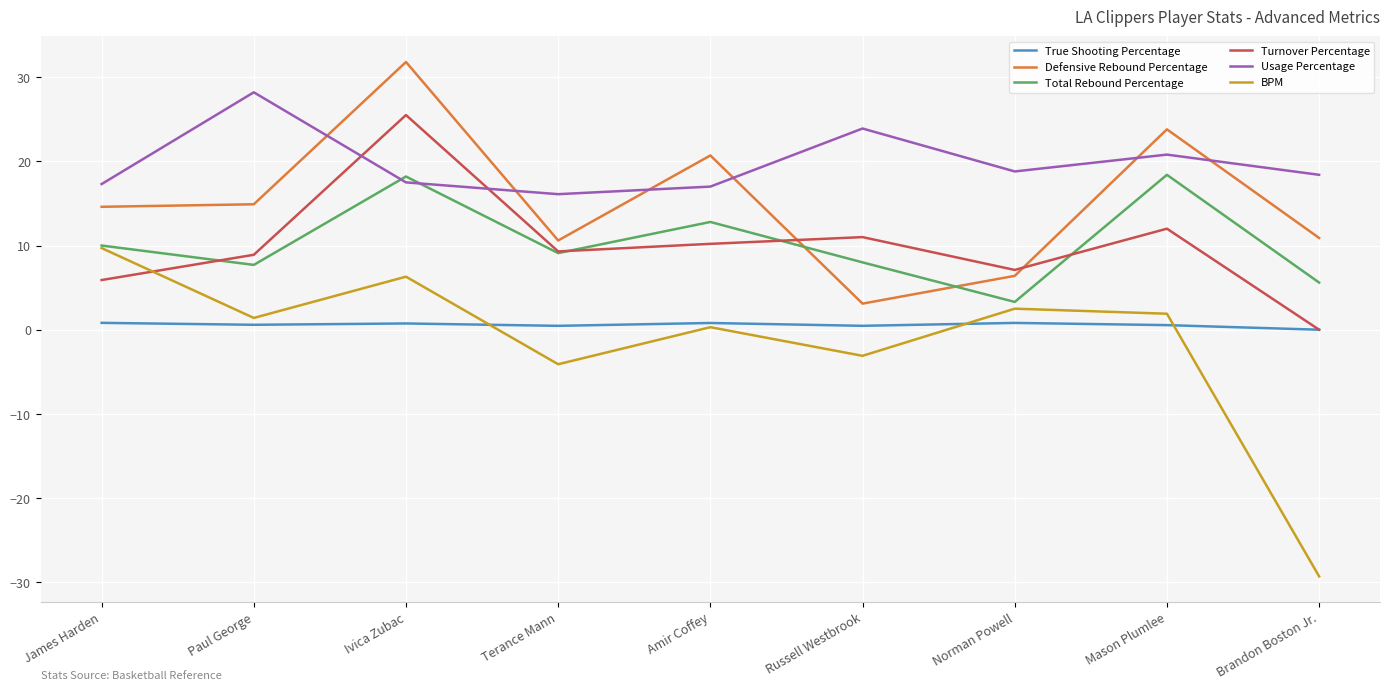

List the series in order of their peak value, highest first.

Defensive Rebound Percentage, Usage Percentage, Turnover Percentage, Total Rebound Percentage, BPM, True Shooting Percentage